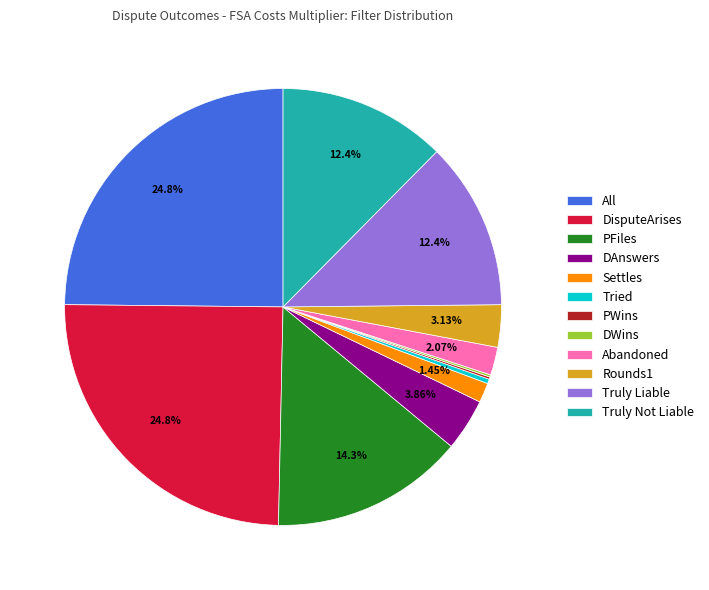

Is it true that DisputeArises is 16% of the pie?

False